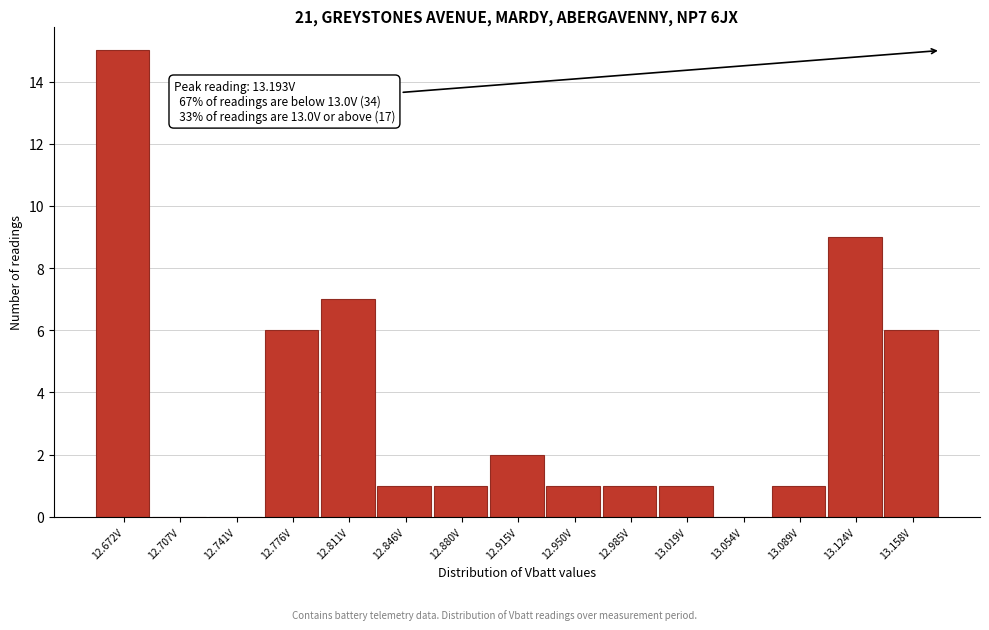

Reading left to right, extract all data points from this chart.

12.672V=15	12.707V=0	12.741V=0	12.776V=6	12.811V=7	12.846V=1	12.880V=1	12.915V=2	12.950V=1	12.985V=1	13.019V=1	13.054V=0	13.089V=1	13.124V=9	13.158V=6